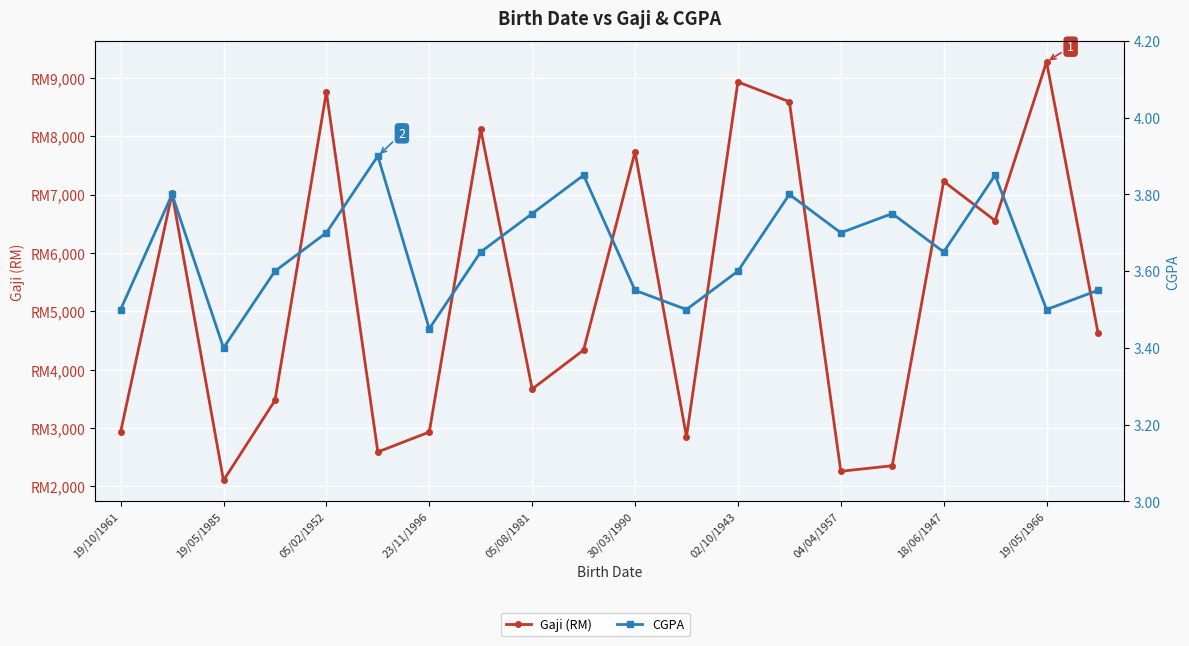

What is the total value across all series at 02/10/1943?

8932.6